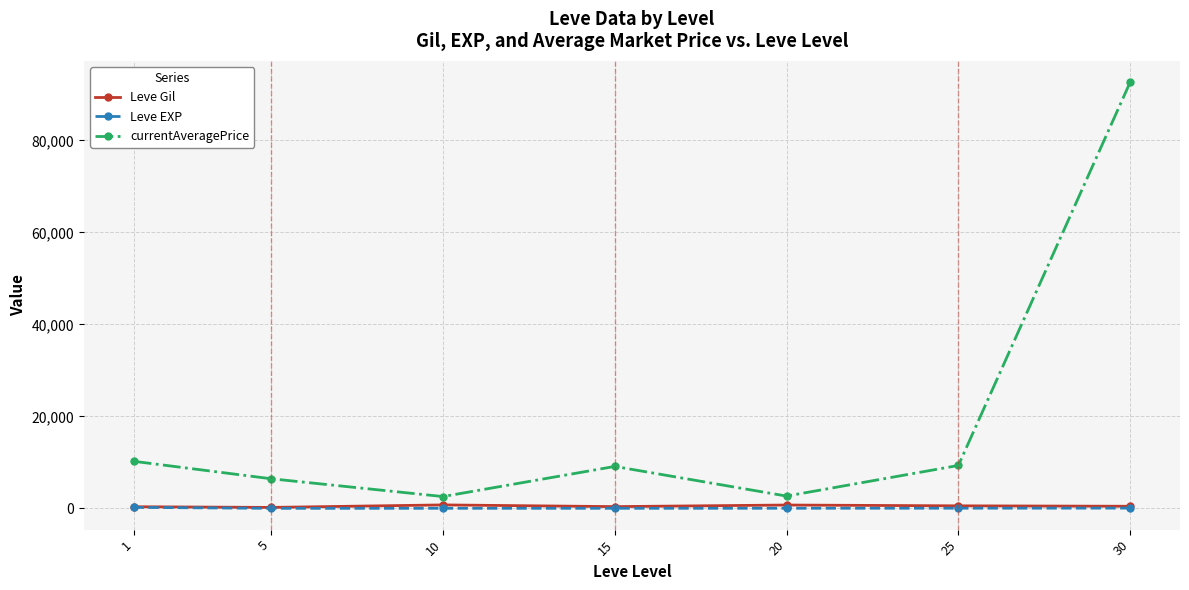

Count the number of categories in the chart.

7